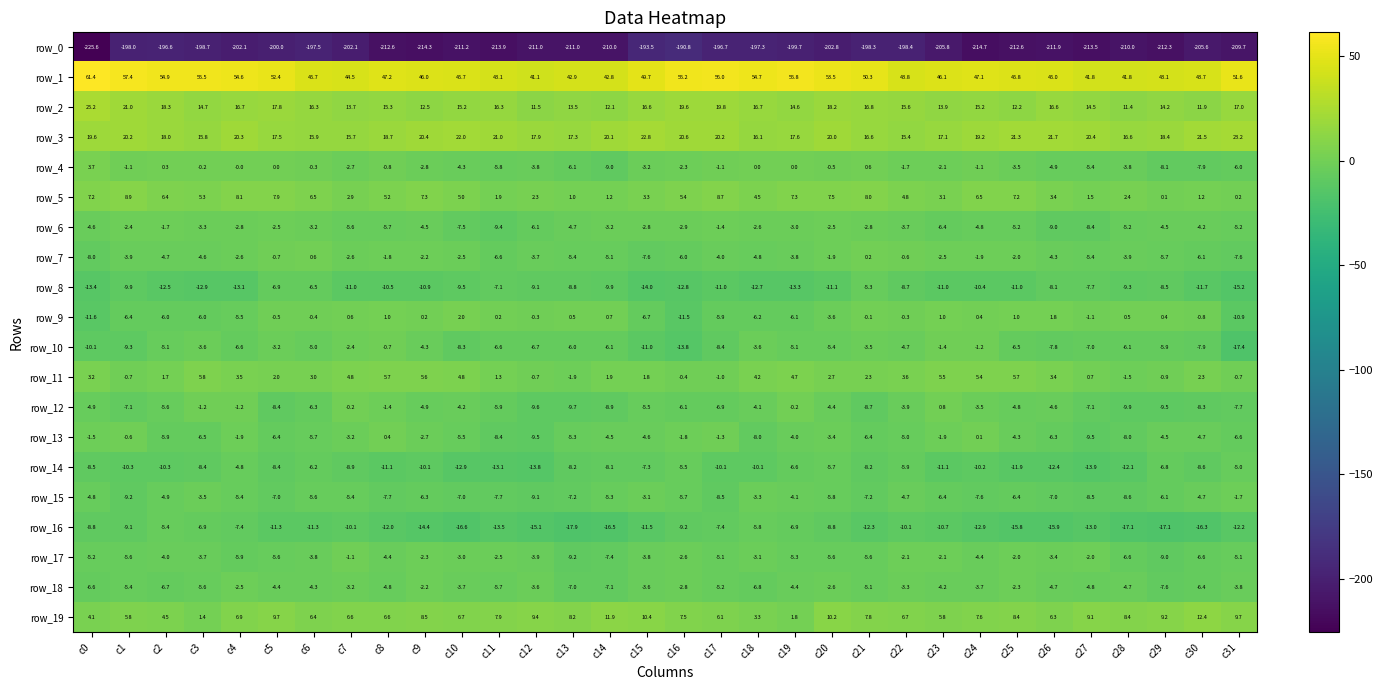

Is it true that row_12 equals -5.8 at c22?

False